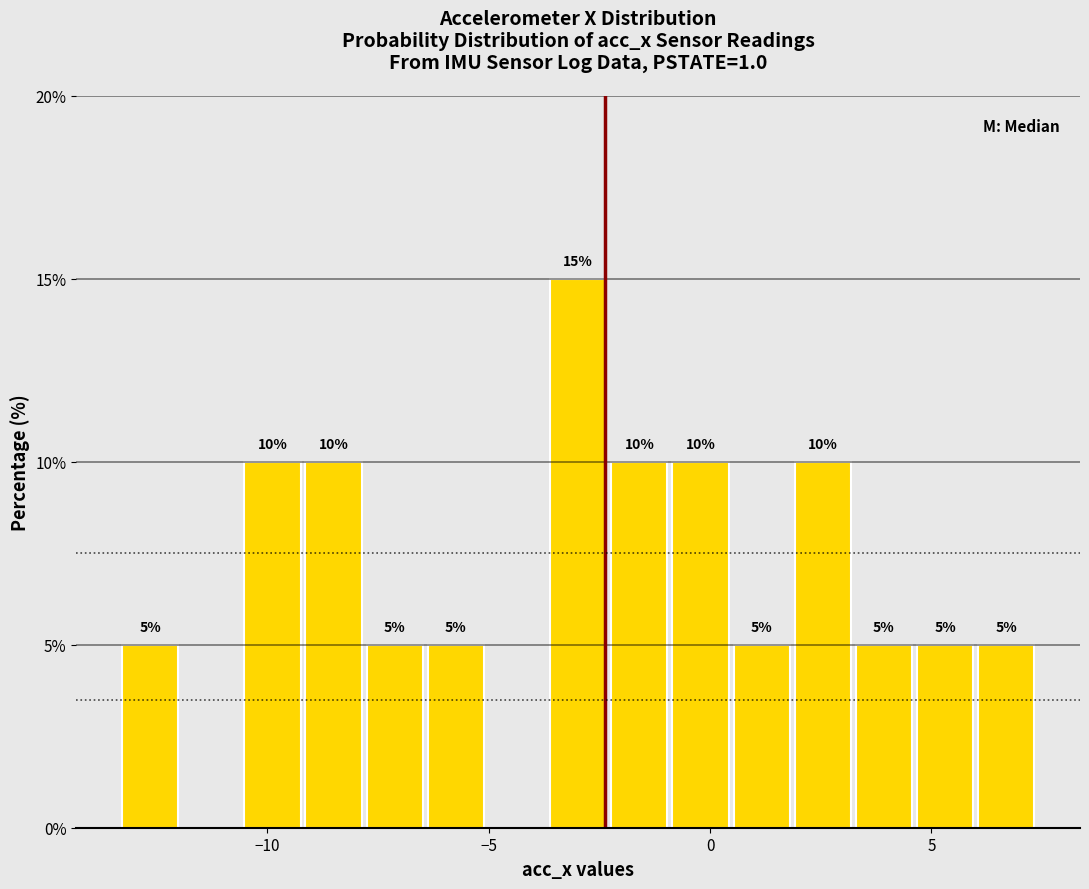

Around what value on the x-axis is the tallest bar? Give the approximate position of its centre, as read against the axis.

-3.0